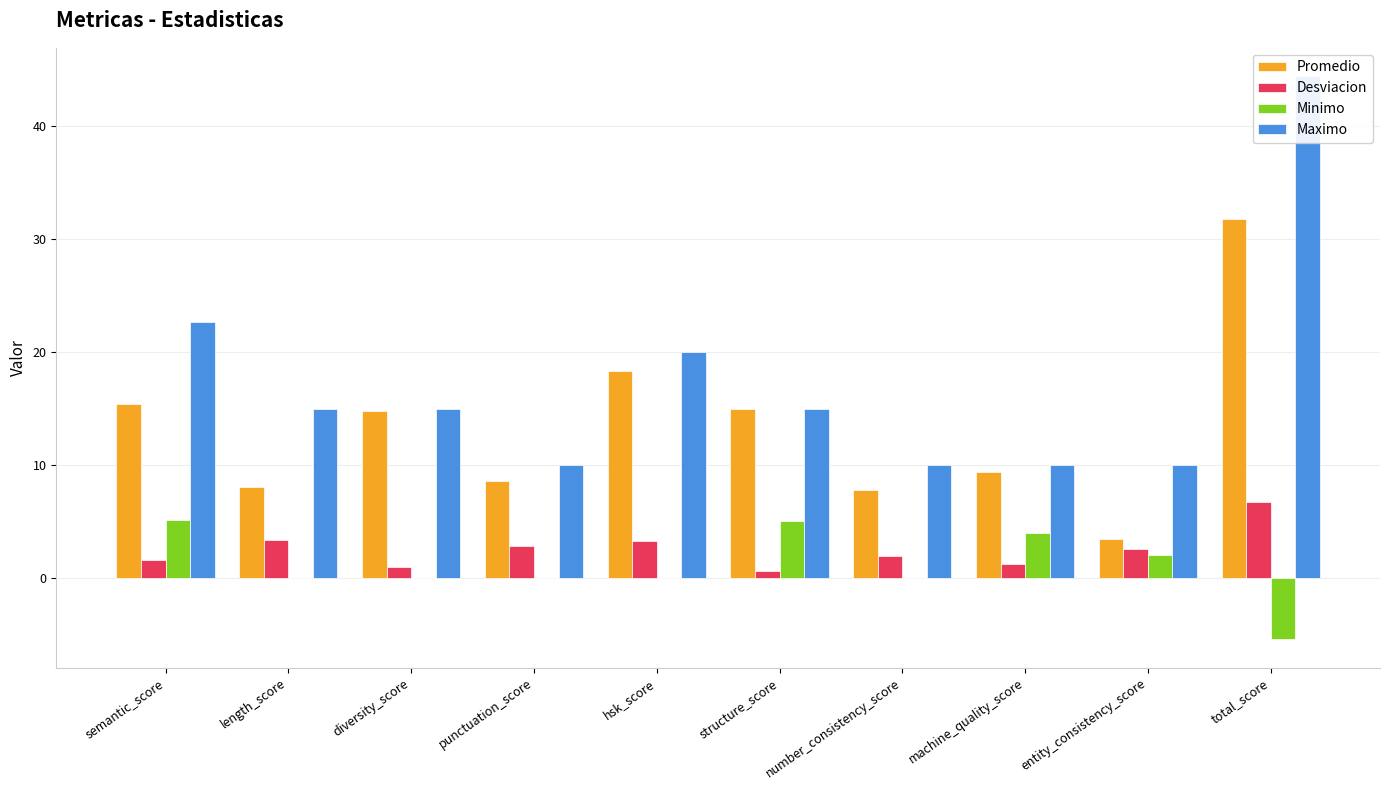

What is the label of the 4th bar from the right?

number_consistency_score